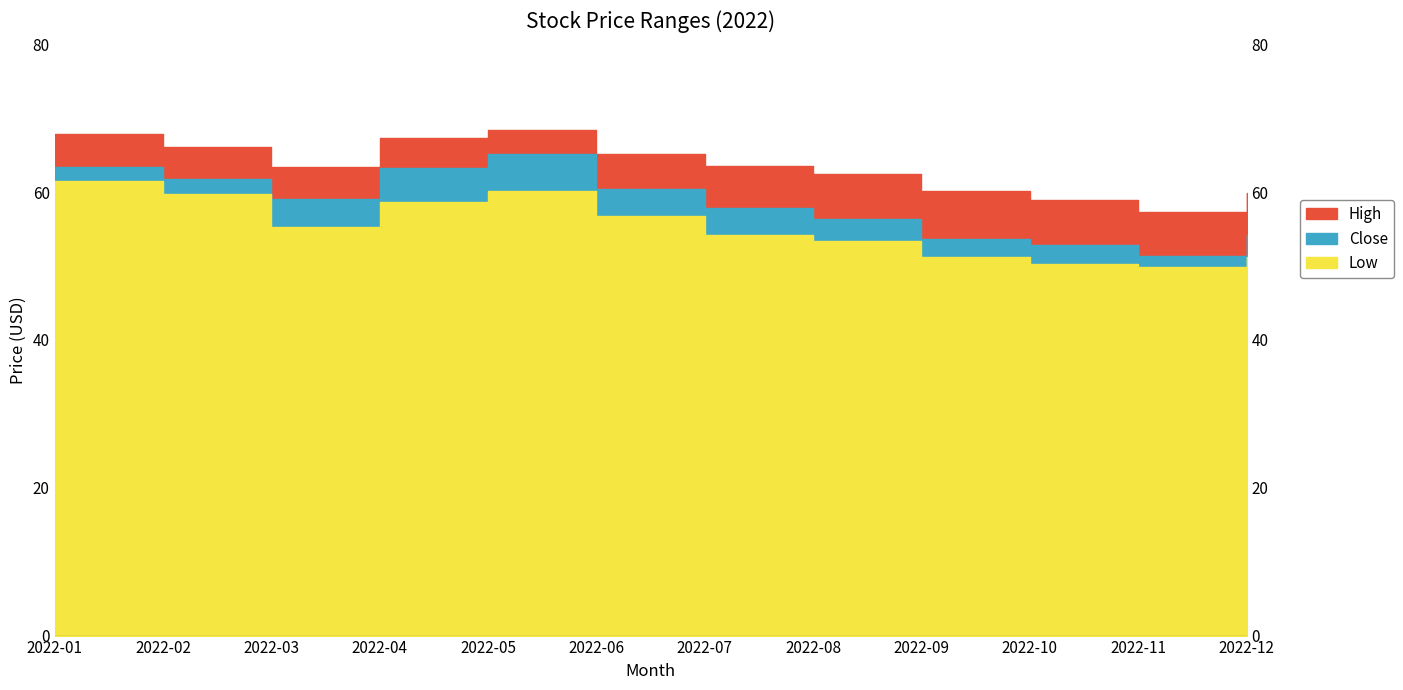

What is the difference between the maximum and minimum values in the Low series?

11.6